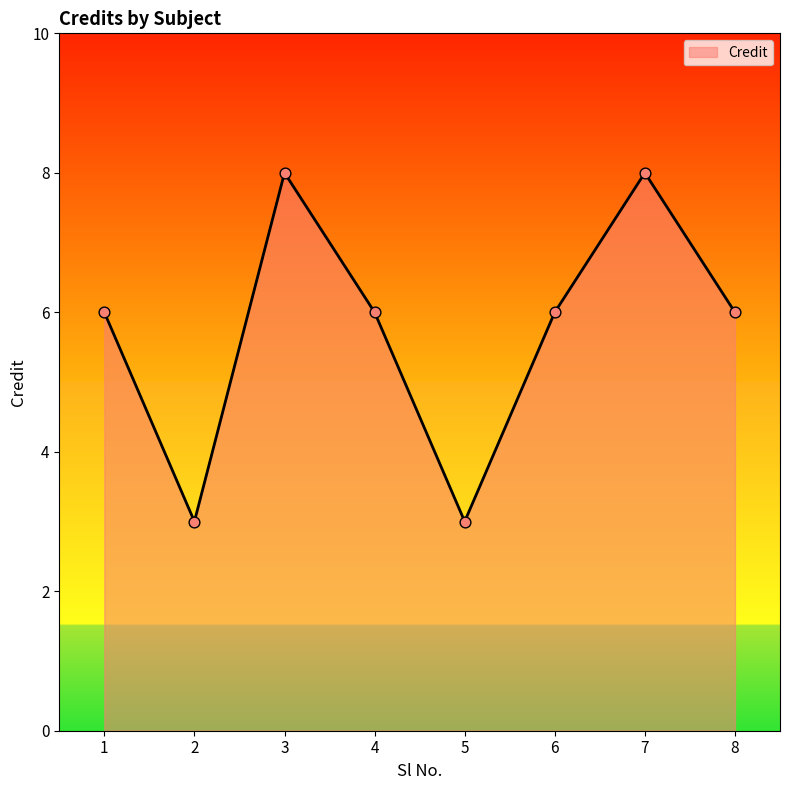

Between 7 and 5, which is larger?

7